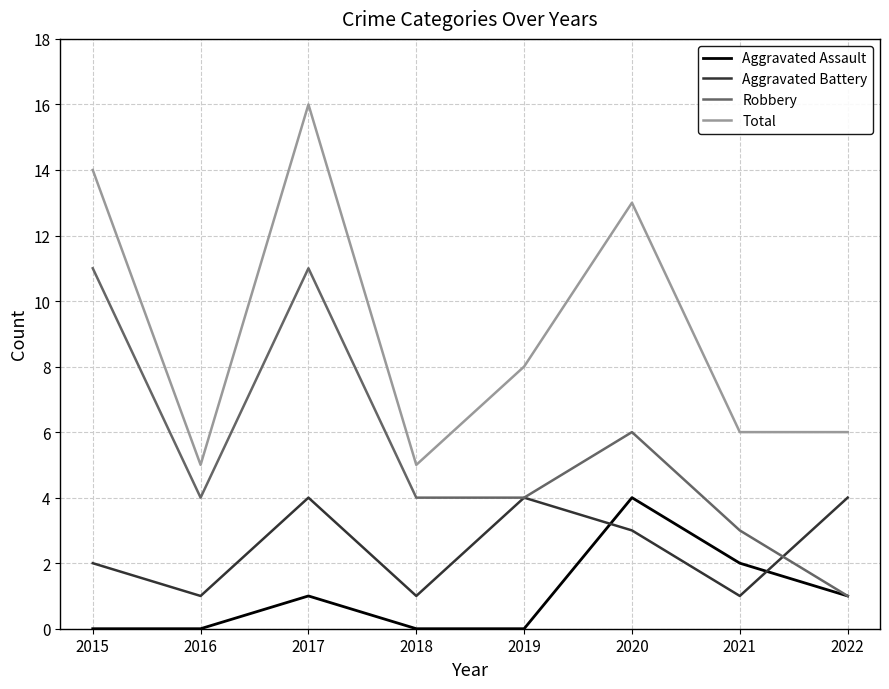

What is the total value across all series at 2019?

16